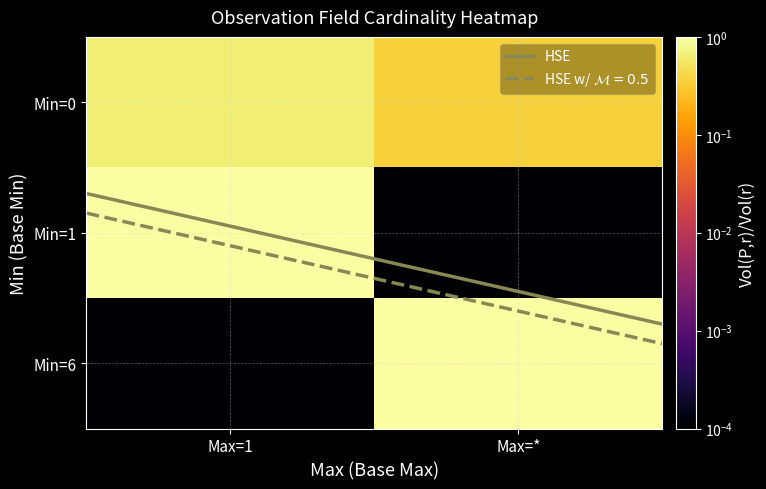

Which series has the largest range (max minus min)?

HSE